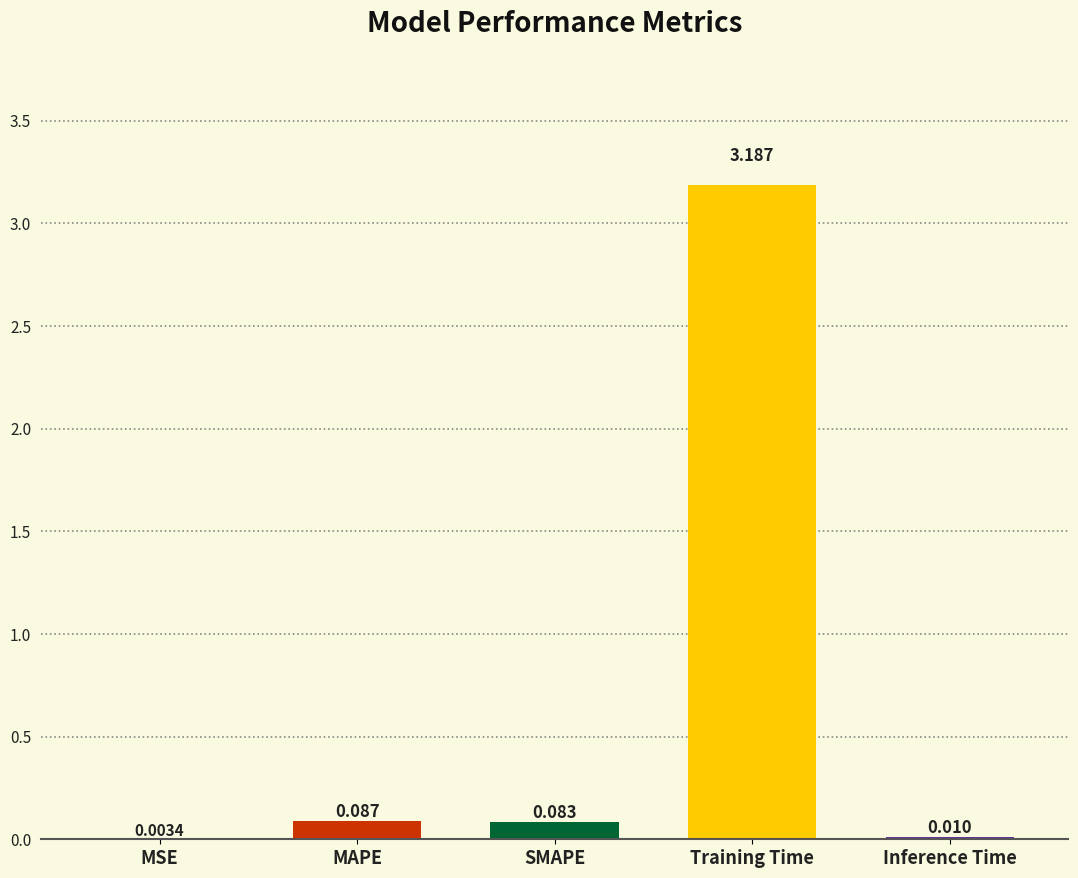

Are the bars horizontal?

No